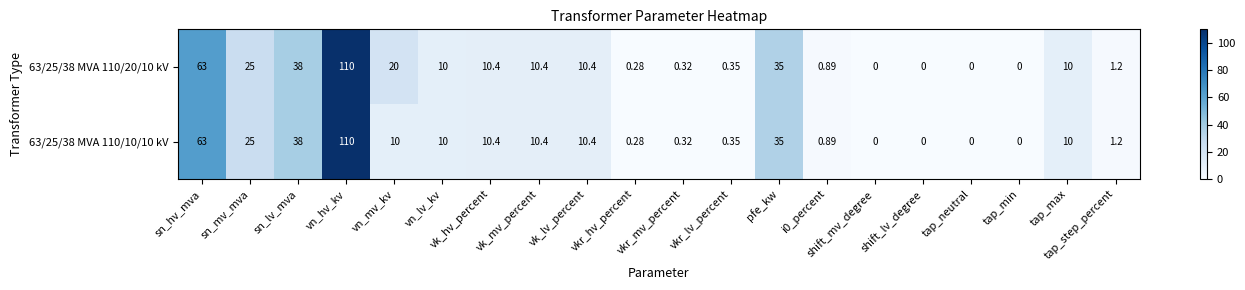

Which label corresponds to the largest value in the chart?

vn_hv_kv